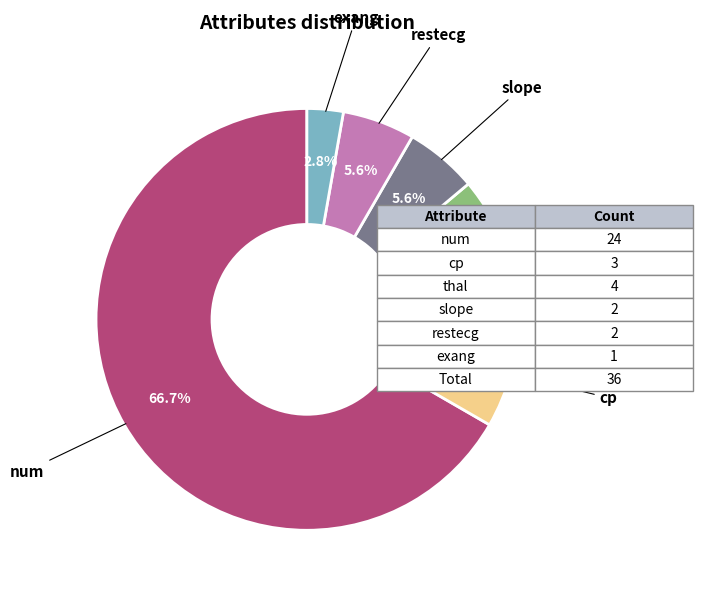

Does any single category account for the majority?

Yes